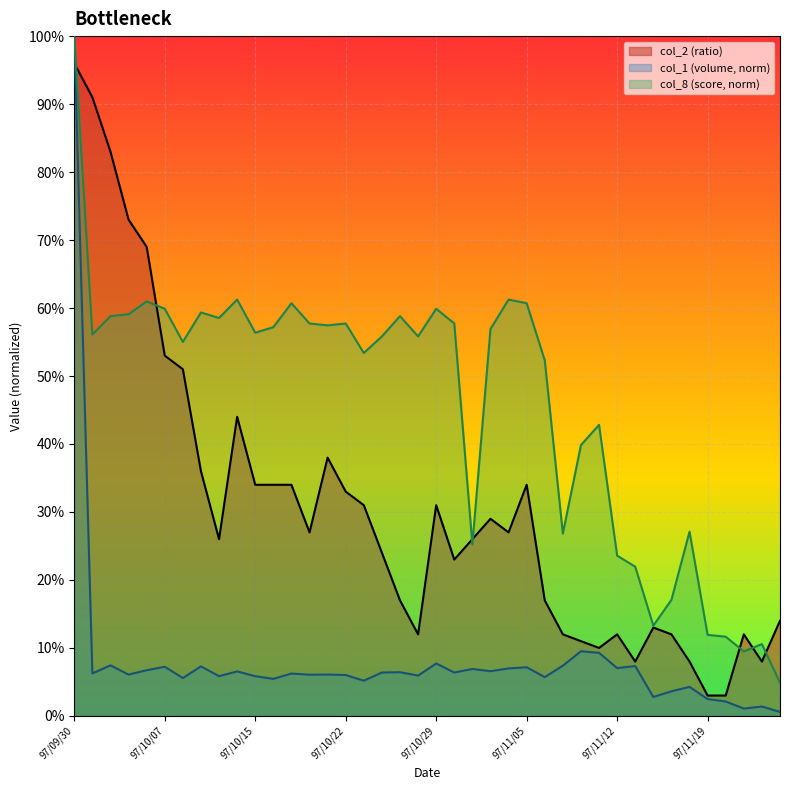

List the labels in order of col_8 value, largest first.

97/09/30, 97/10/14, 97/11/04, 97/10/06, 97/10/17, 97/11/05, 97/10/07, 97/10/29, 97/10/09, 97/10/03, 97/10/02, 97/10/27, 97/10/13, 97/10/20, 97/10/22, 97/10/30, 97/10/21, 97/10/16, 97/11/03, 97/10/15, 97/10/01, 97/10/24, 97/10/28, 97/10/08, 97/10/23, 97/11/06, 97/11/11, 97/11/10, 97/11/18, 97/11/07, 97/10/31, 97/11/12, 97/11/13, 97/11/17, 97/11/14, 97/11/19, 97/11/20, 97/11/24, 97/11/21, 97/11/25